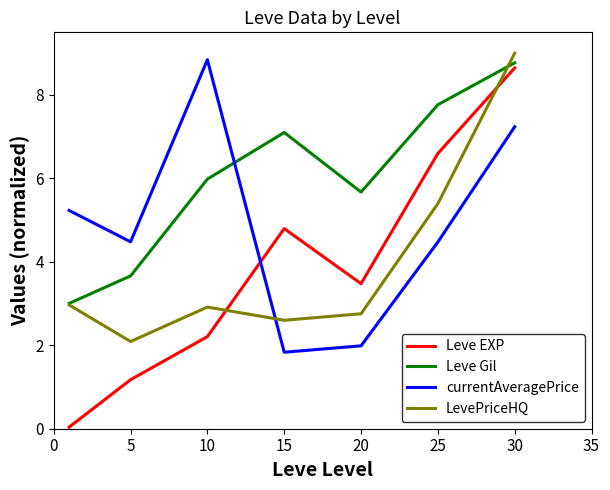

Which series has the largest total across all categories?

Leve Gil